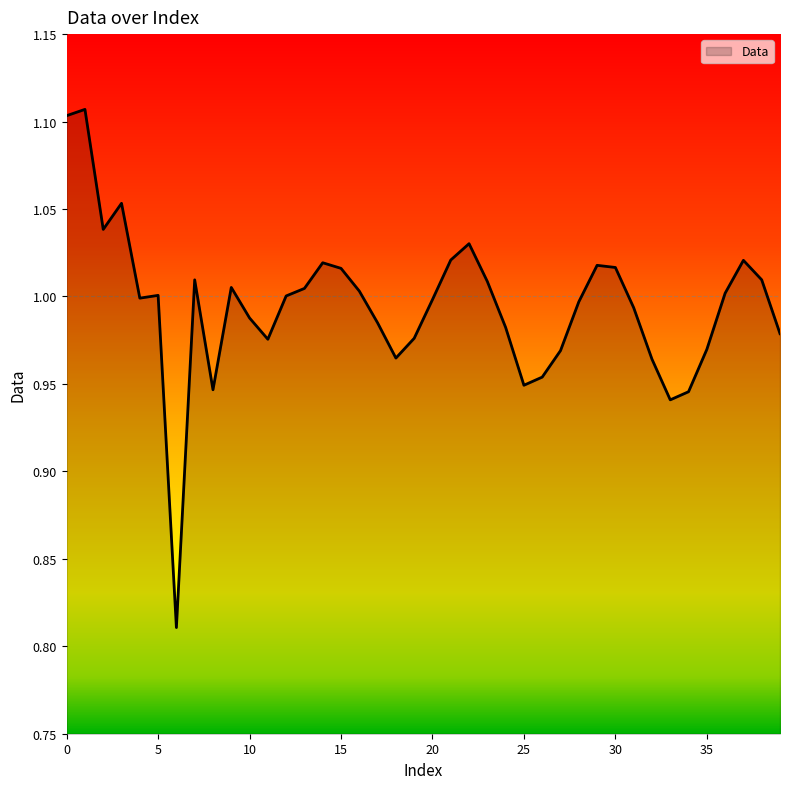

How many categories are shown in the chart?

40